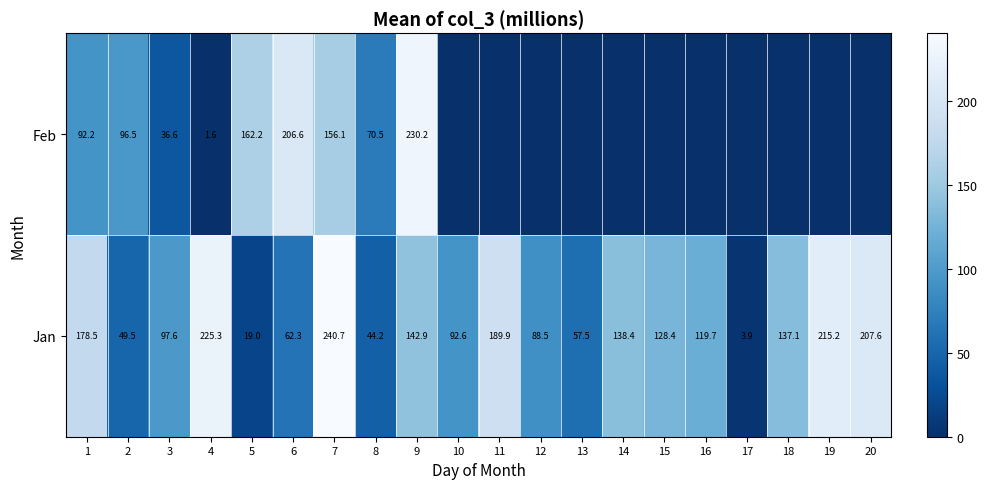

What is the total value across all series at 1?

270.7